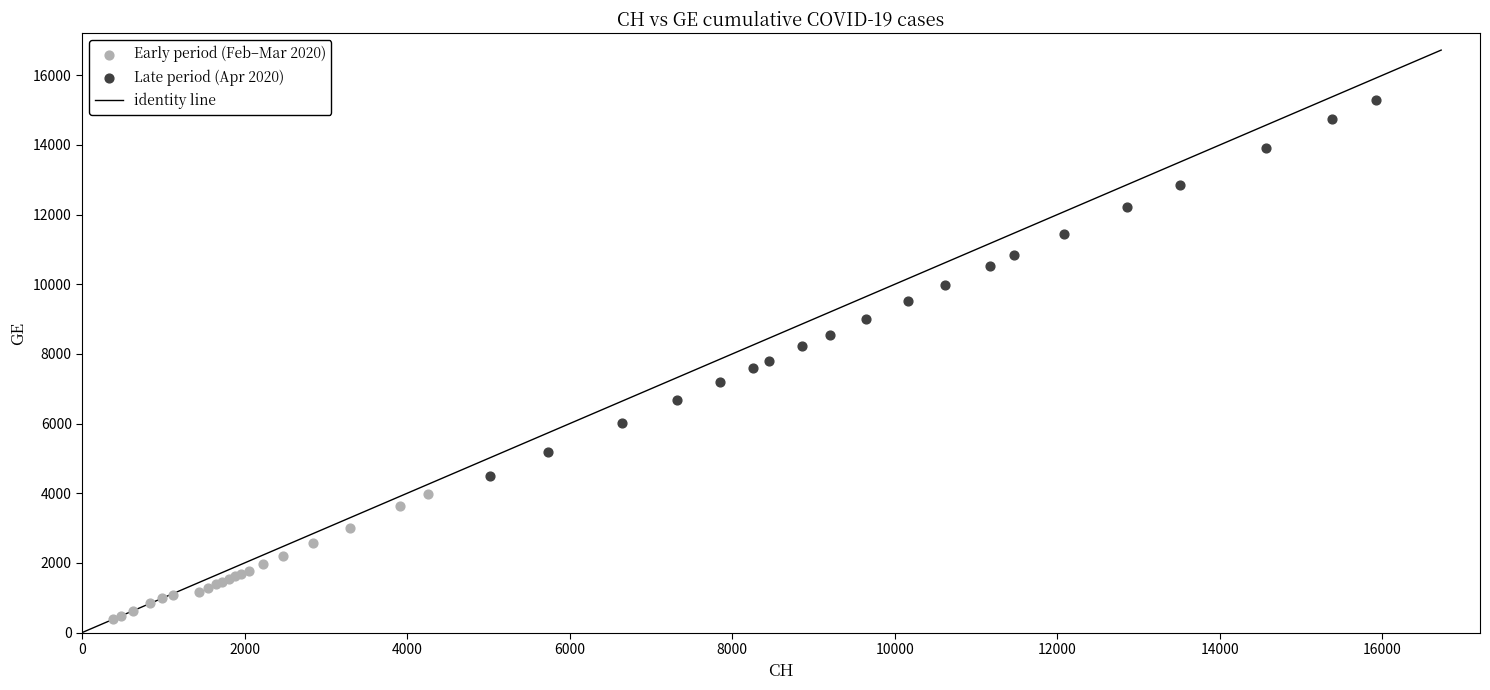

Which series has the widest spread of Y values?

Late period (Apr 2020)